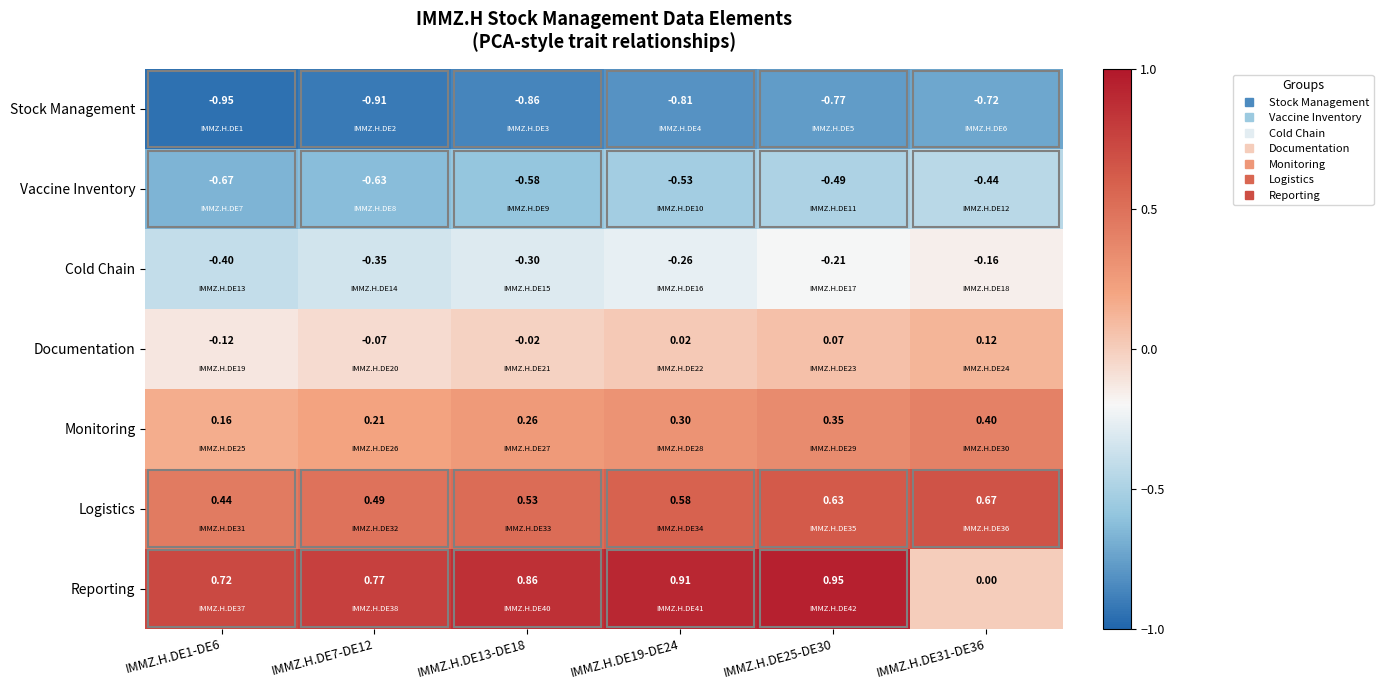

Which series has the largest total across all categories?

Reporting